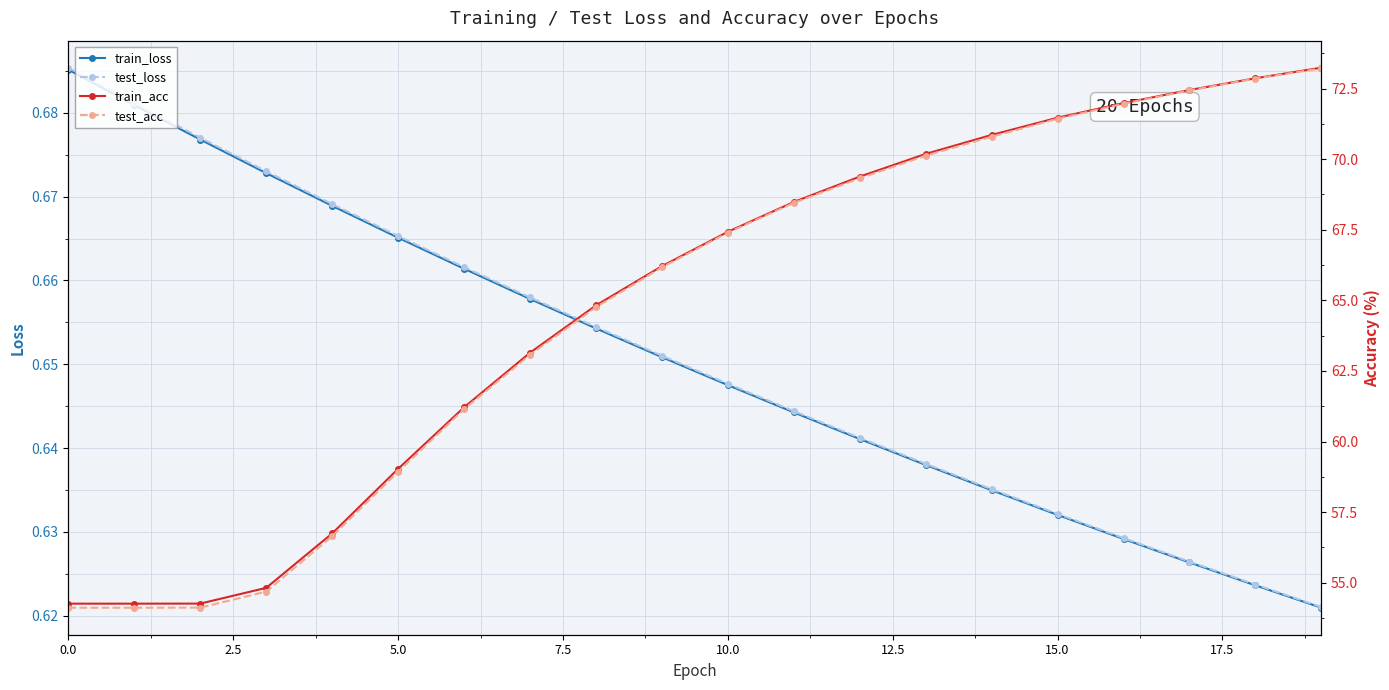

What is the sum of all test_loss values?

13.0